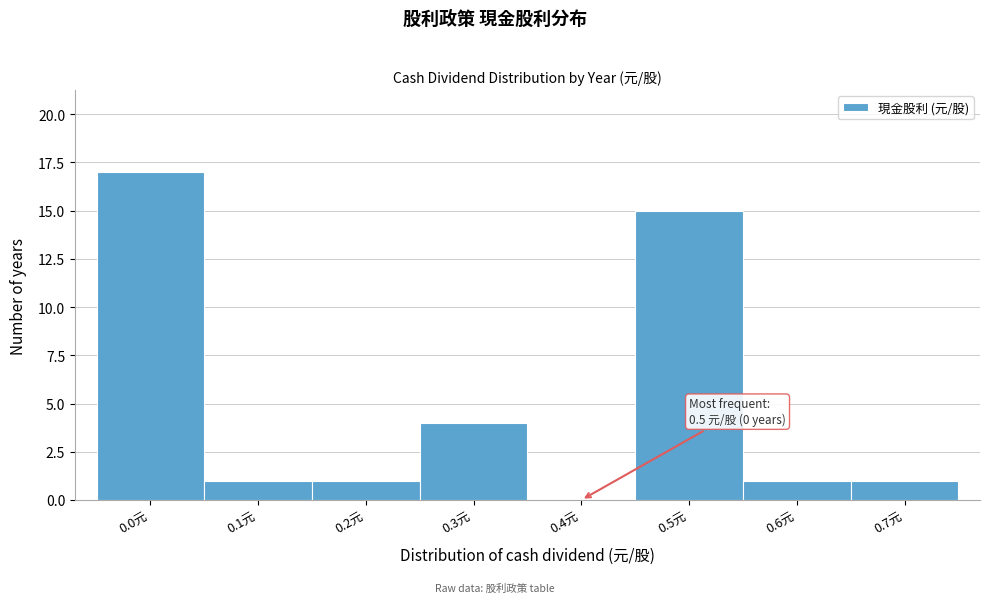

Reading left to right, what are all the values shown in this chart?

0.0元=17	0.1元=1	0.2元=1	0.3元=4	0.4元=0	0.5元=15	0.6元=1	0.7元=1